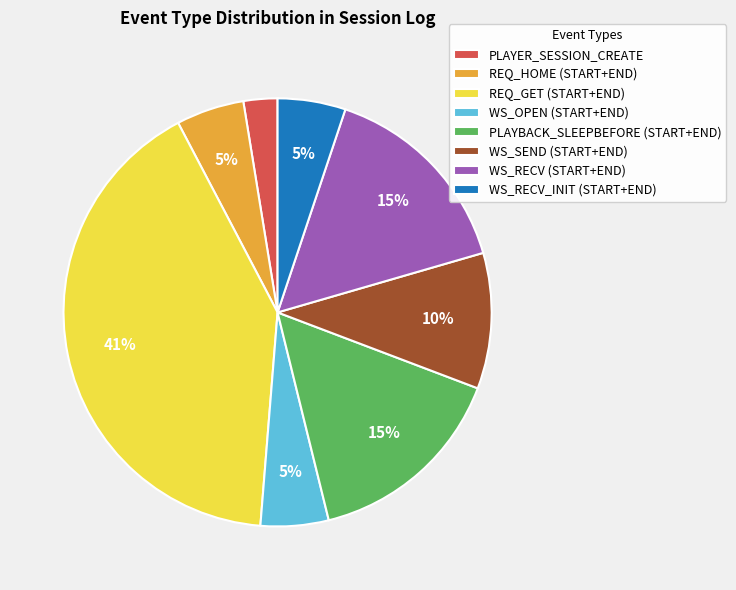

What percentage is the PLAYER_SESSION_CREATE slice, to the nearest percent?

3%